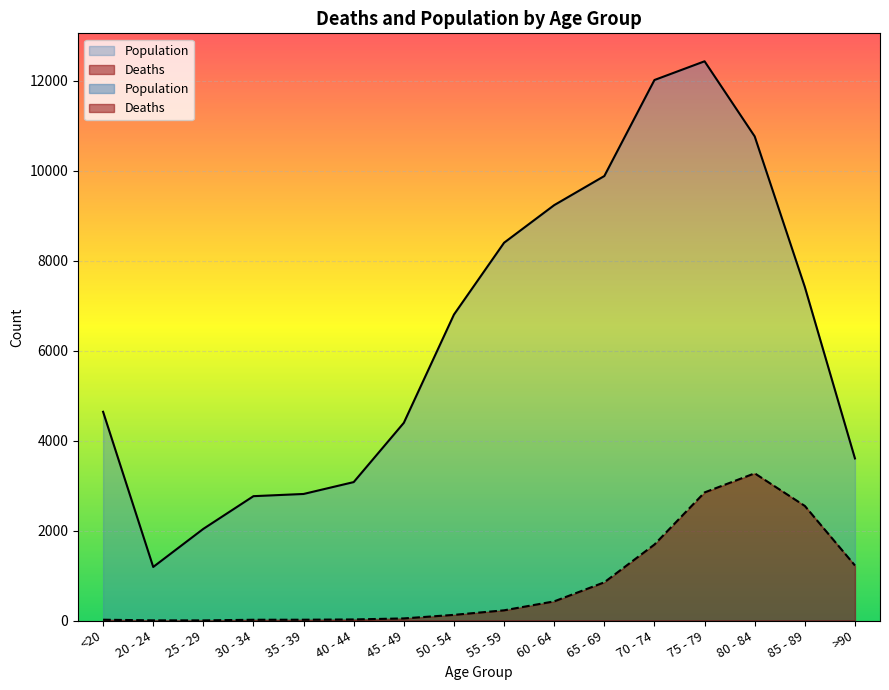

How many interior local peaks does the Population series have?

1